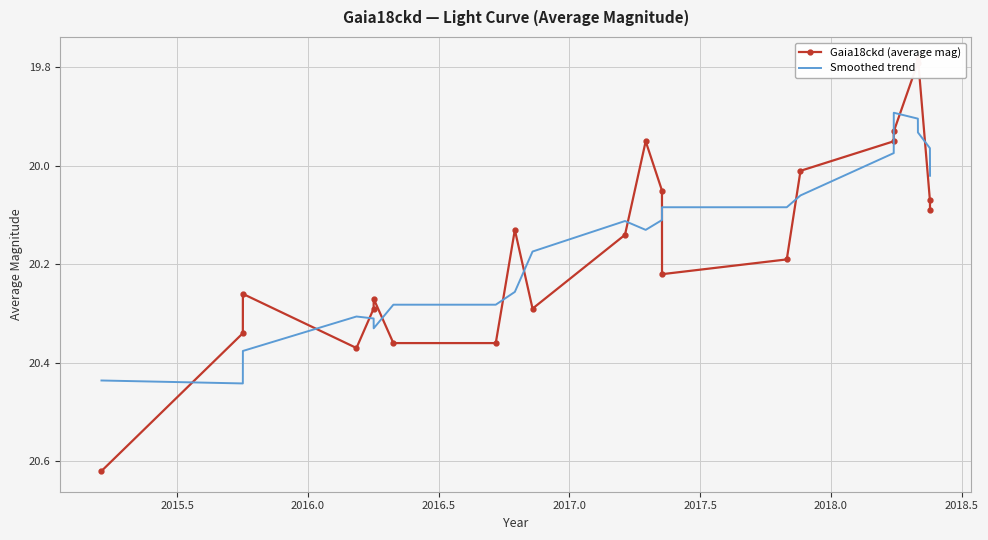

Is the value of Smoothed trend at 14 greater than the value of Gaia18ckd (average mag) at 10?

No